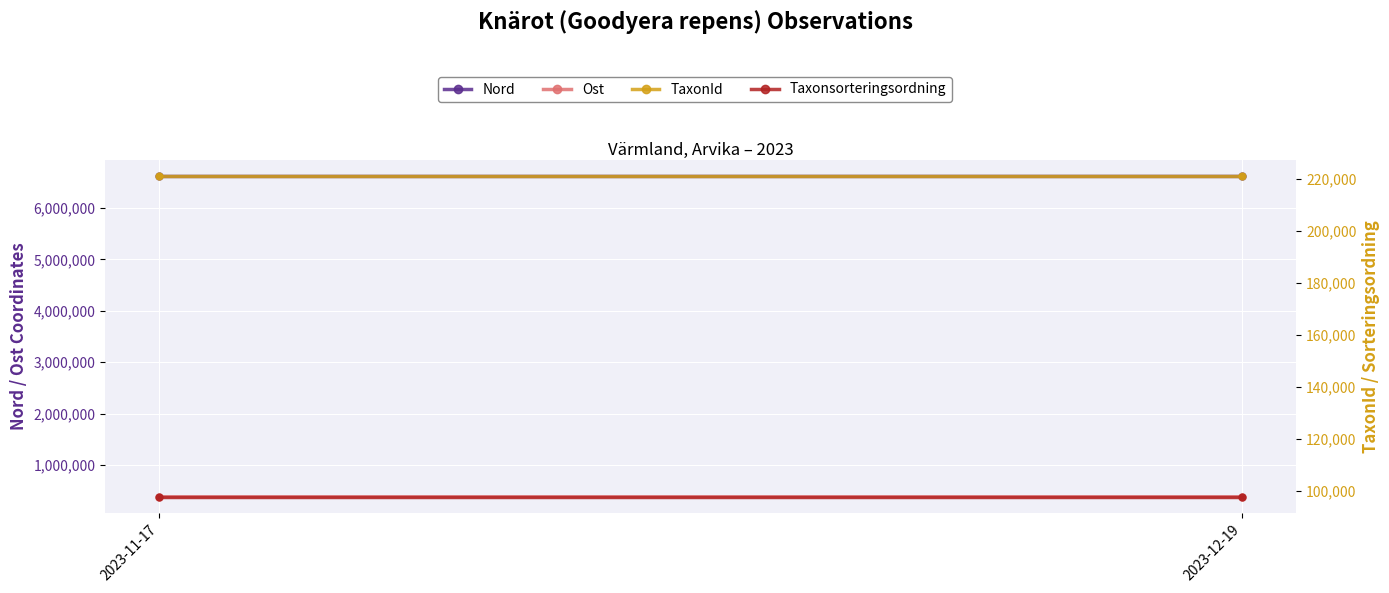

Which series contains the highest Y value?

Nord